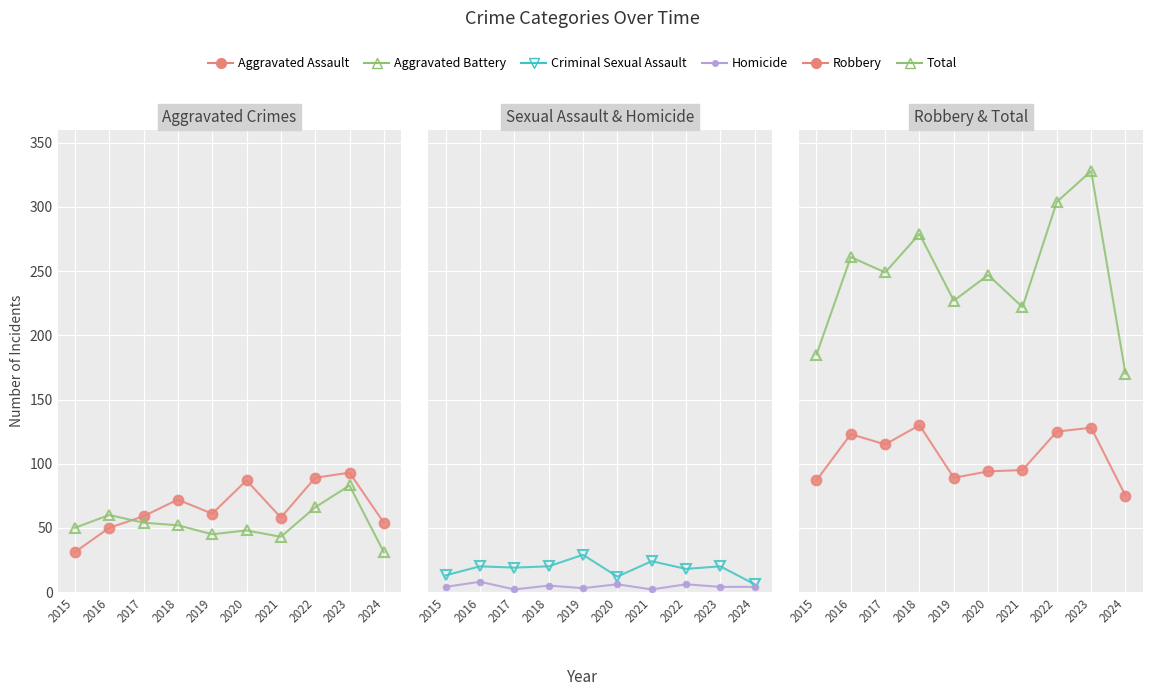

Which has a higher value, 2023 or 2020?

2023